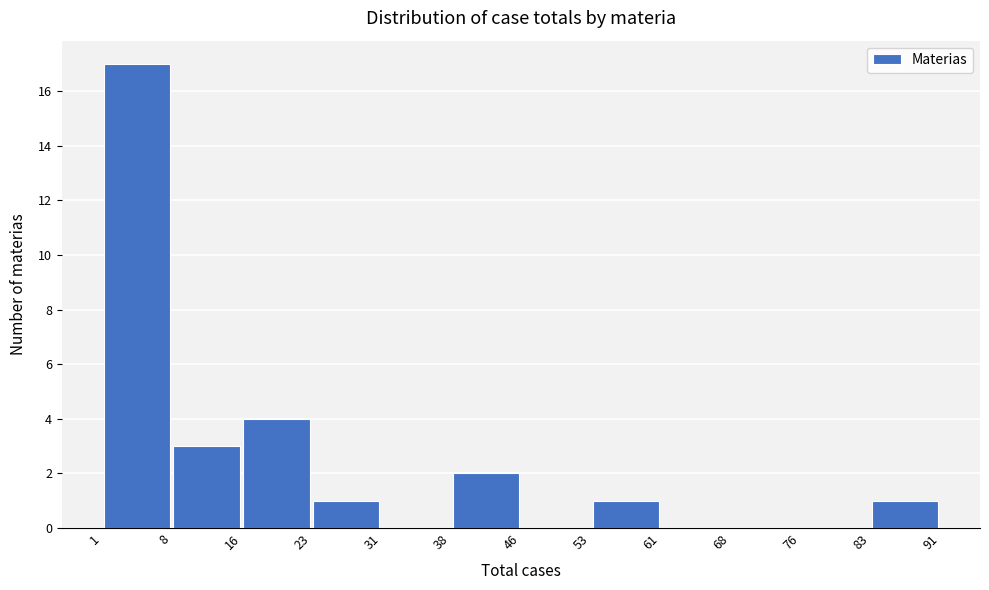

Reading left to right, transcribe this chart: for each bar, give the range it covers on the x-axis and its height. The values are not printed on the chart, so give them approximately, as read against the axis.

1 to 8: 17
8 to 16: 3
16 to 23: 4
23 to 31: 1
31 to 38: 0
38 to 46: 2
46 to 53: 0
53 to 61: 1
61 to 68: 0
68 to 76: 0
76 to 83: 0
83 to 91: 1